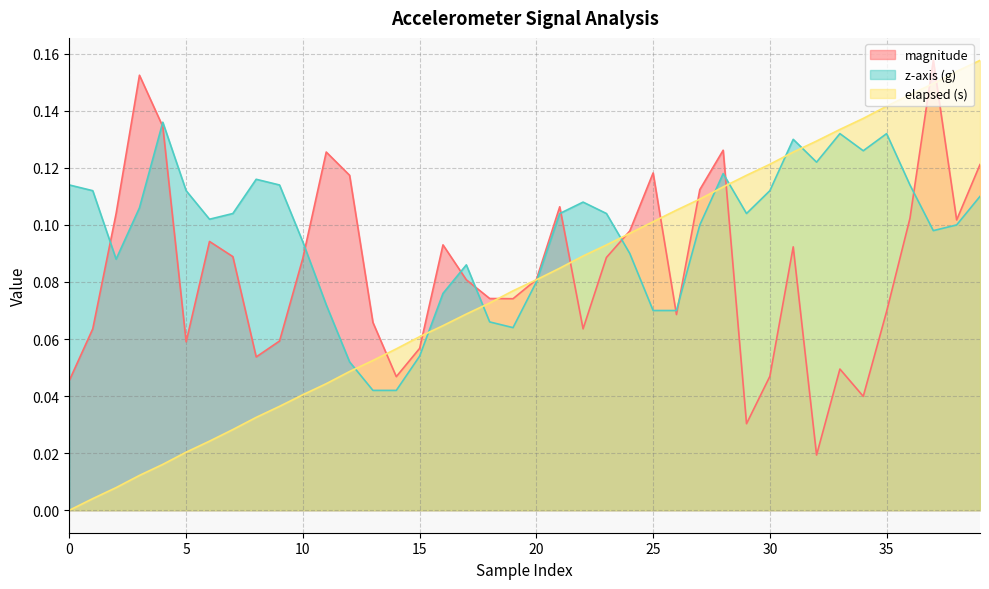

What are all the series names shown in the legend?

magnitude, z-axis (g), elapsed (s)